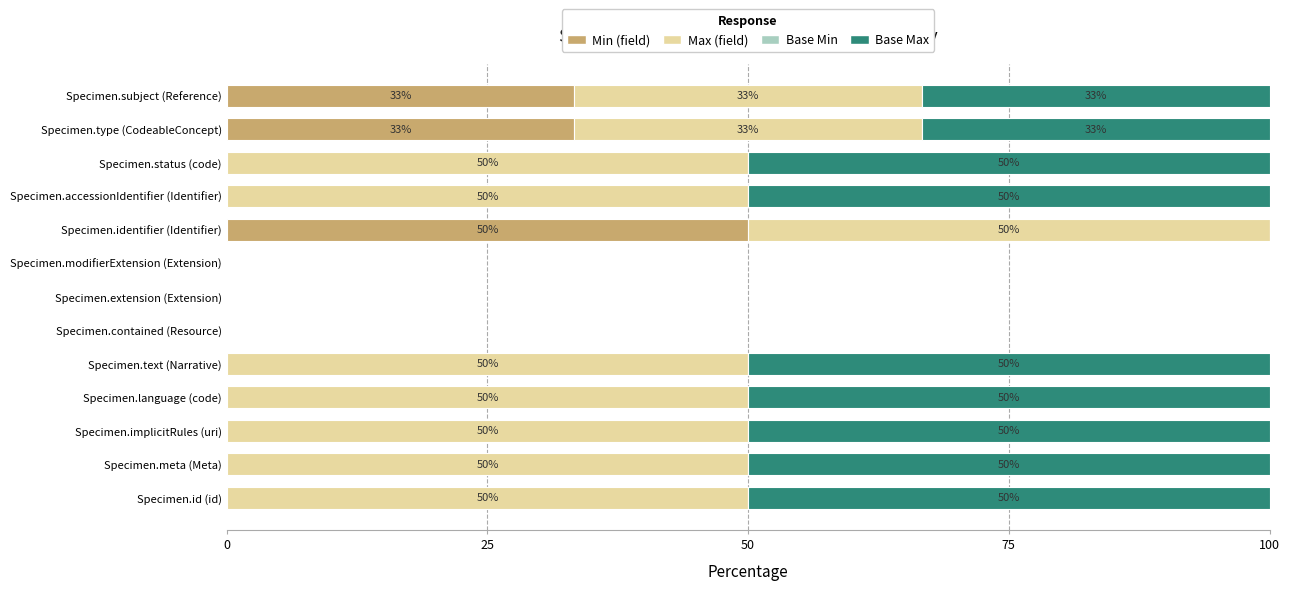

The value of Min (field) at Specimen.subject (Reference) is 47.4. True or false?

False